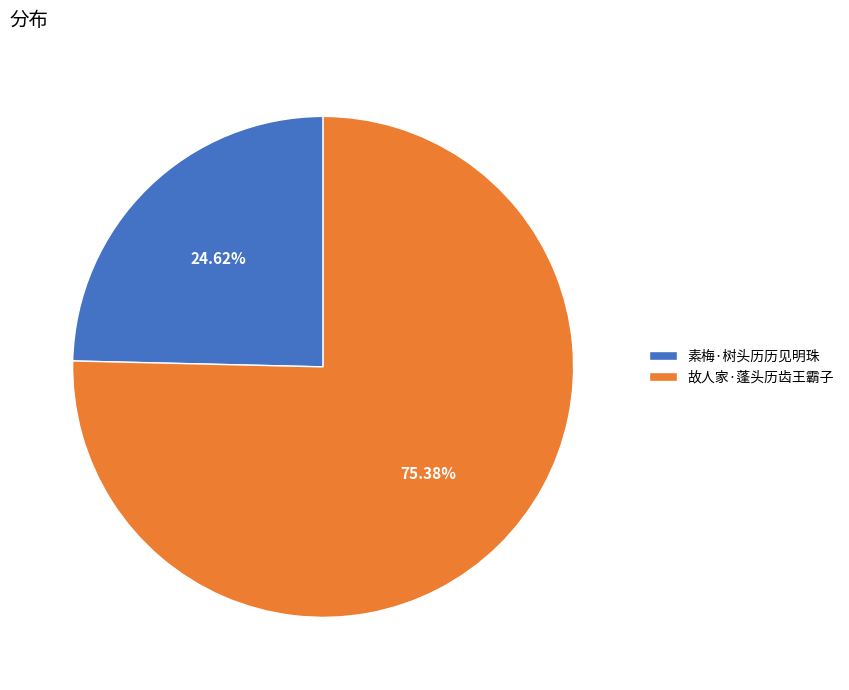

To the nearest percent, what percentage of the pie is 故人家·蓬头历齿王霸子?

75%